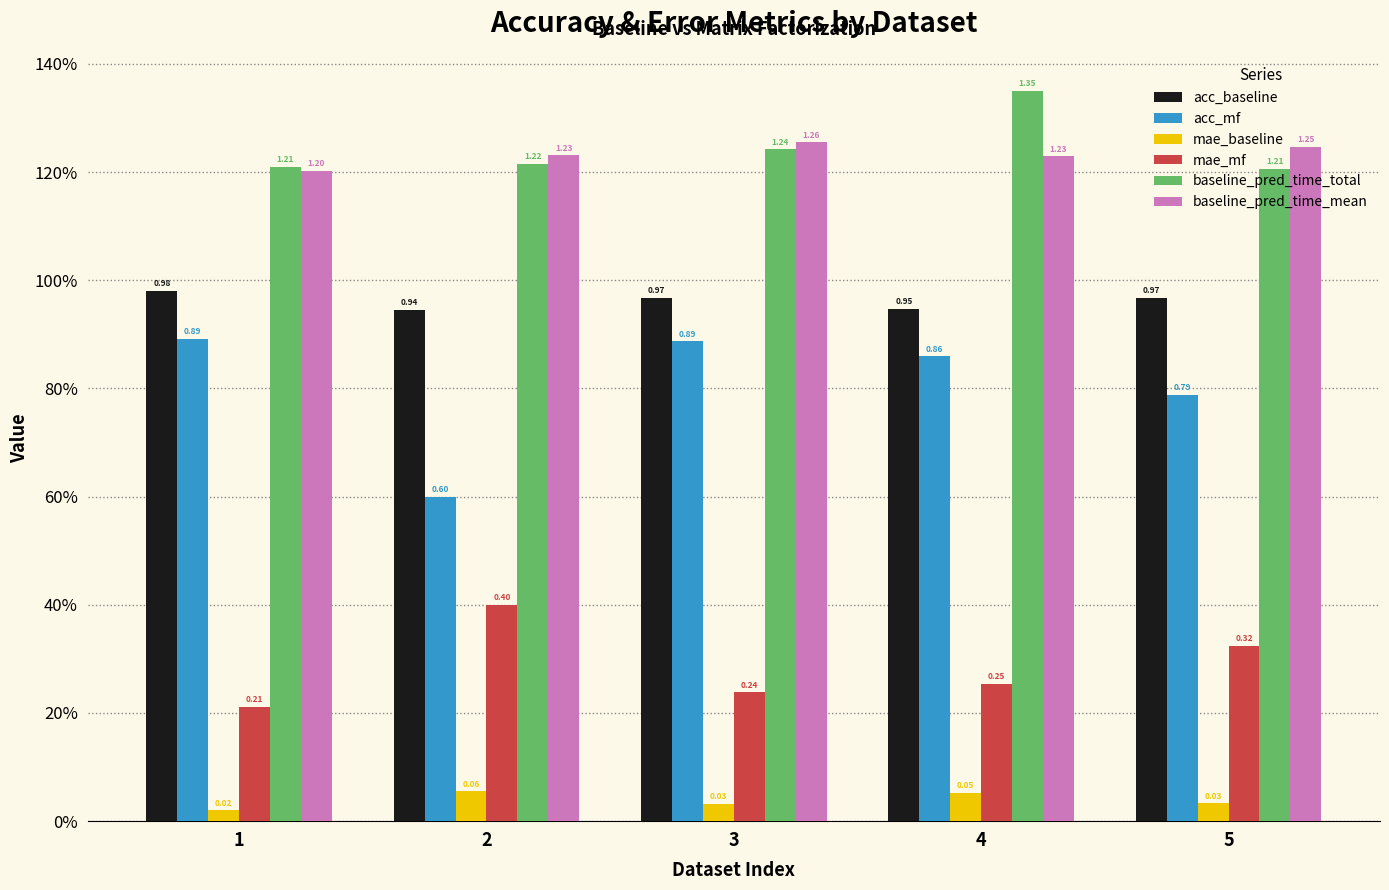

What are all the series names shown in the legend?

acc_baseline, acc_mf, mae_baseline, mae_mf, baseline_pred_time_total, baseline_pred_time_mean